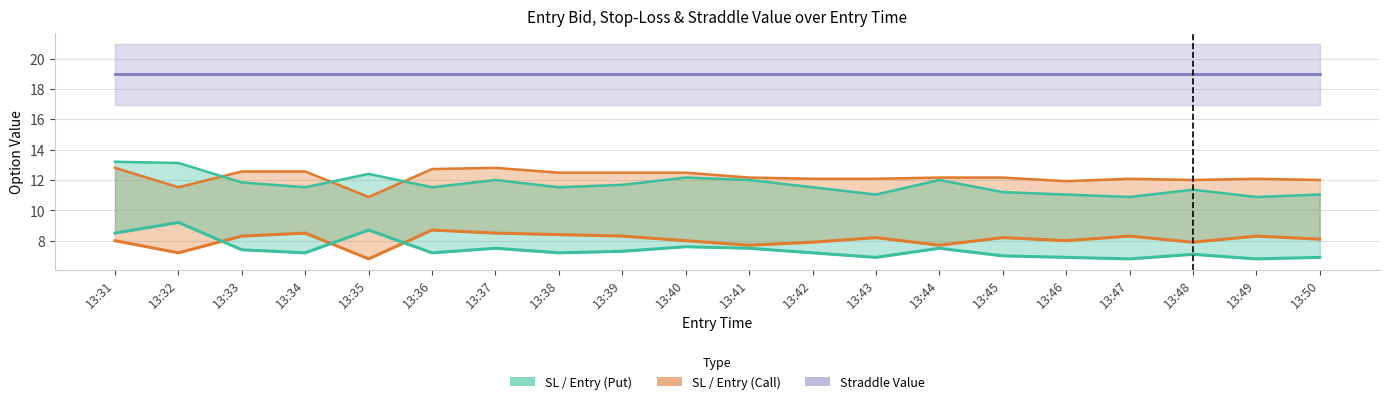

True or false: sl_C and sl_P cross at least once.

True